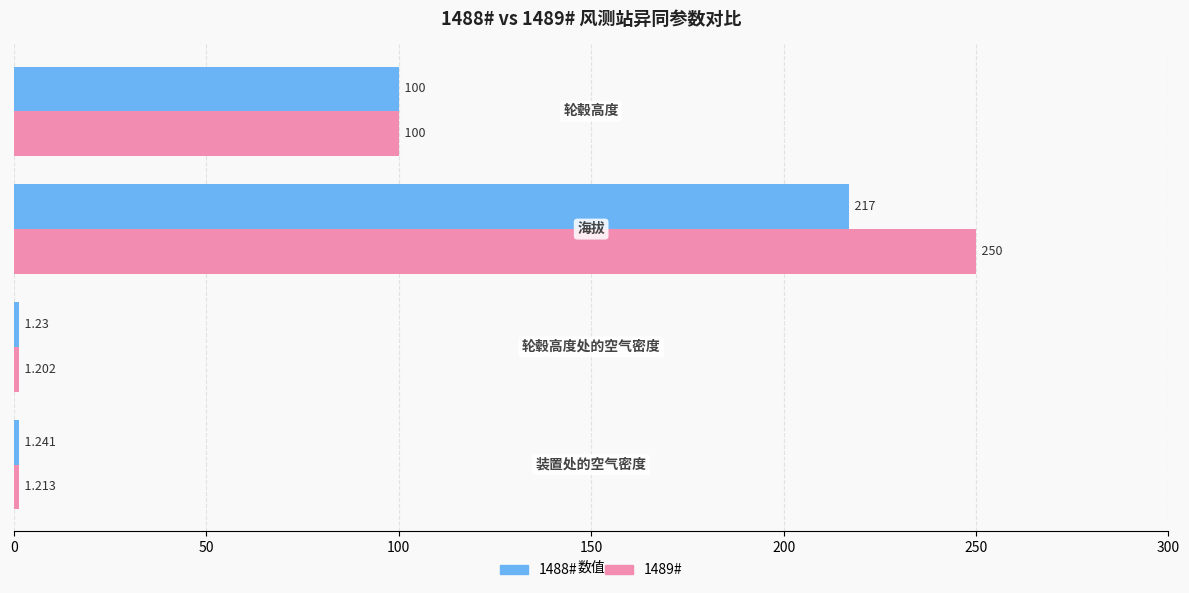

Count the number of data series in this chart.

2